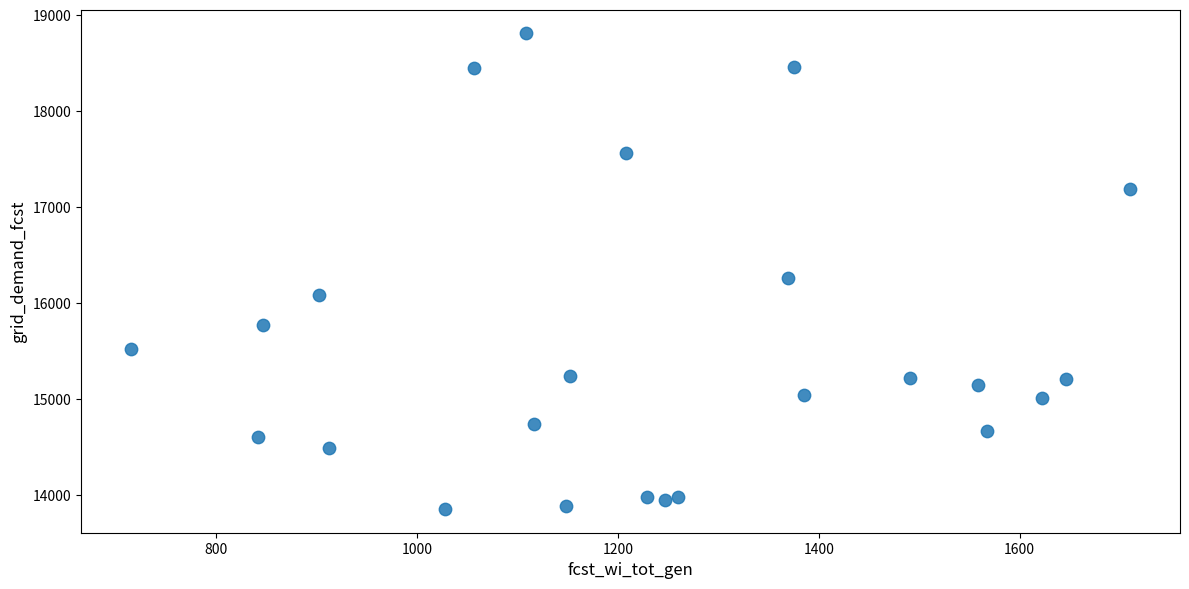

What Y value in the scatter plot is closest to 16331?

16257